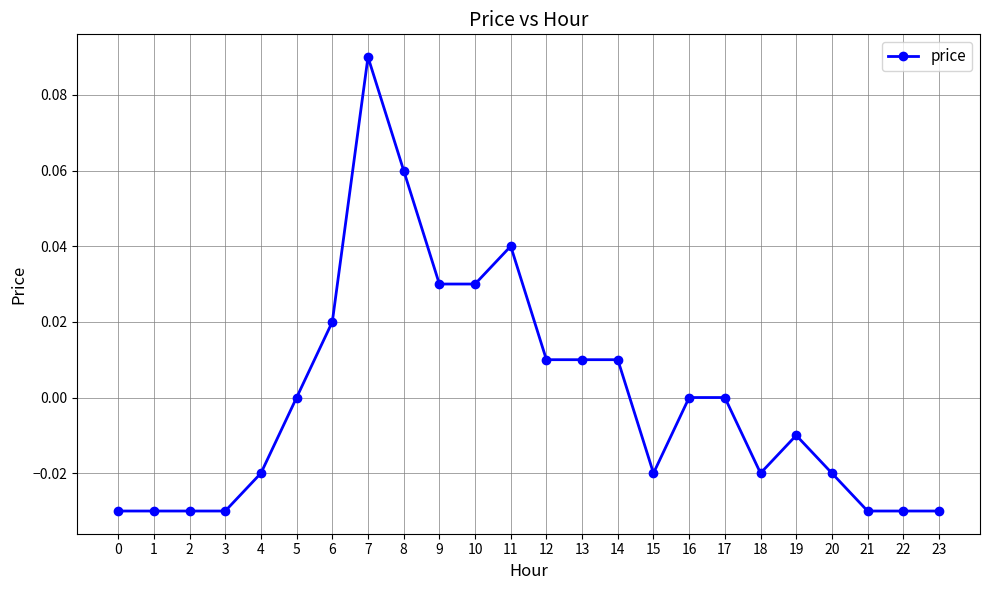

How many categories are shown in the chart?

24